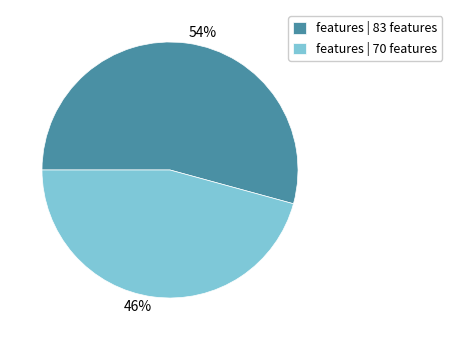

What is the ratio of the value at 54% to the value at 46%?

1.2